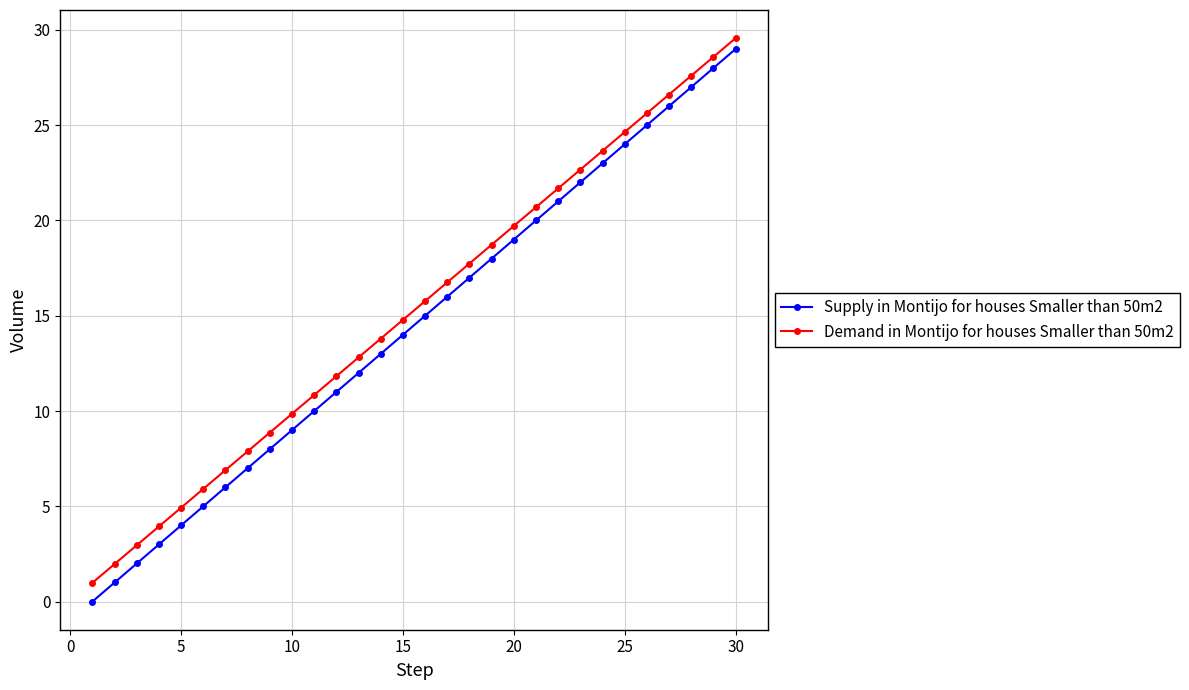

What are all the series names shown in the legend?

Supply in Montijo for houses Smaller than 50m2, Demand in Montijo for houses Smaller than 50m2